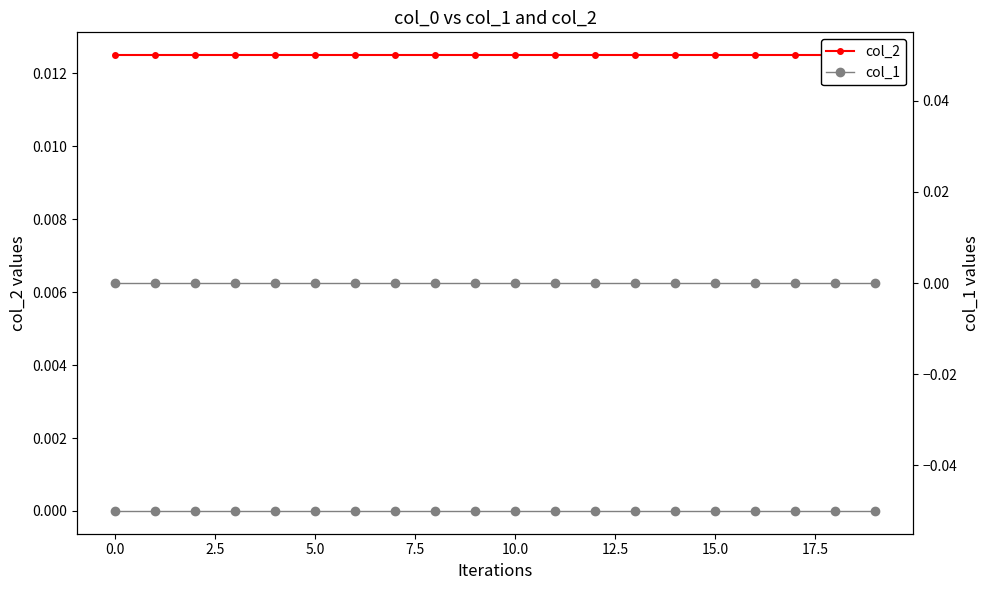

Count the number of data series in this chart.

3